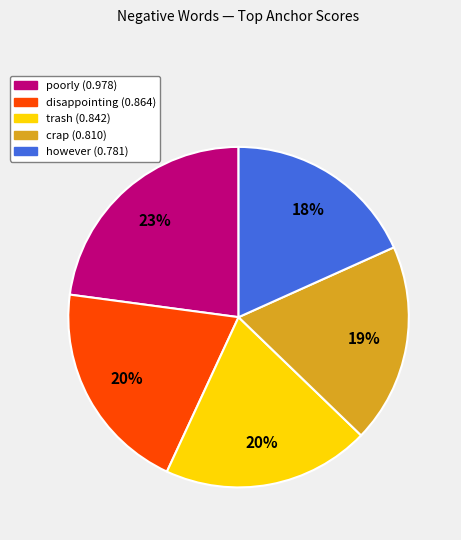

What is the largest slice in the pie chart?

poorly